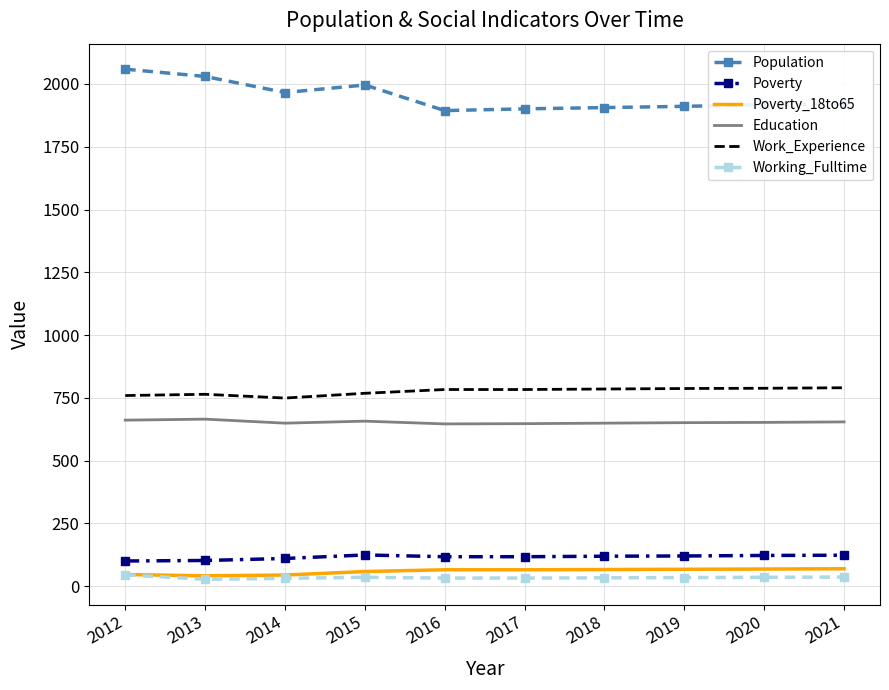

What is the maximum value shown in the chart?

2059